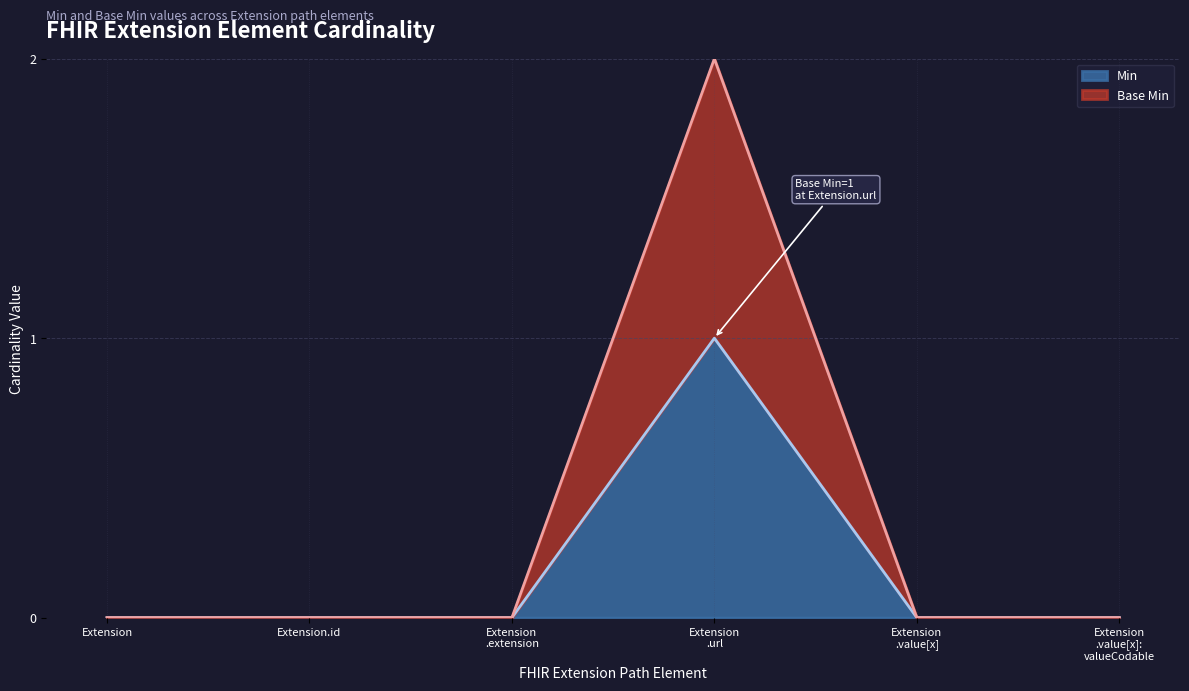

Does the chart display data point markers on the line(s)?

No